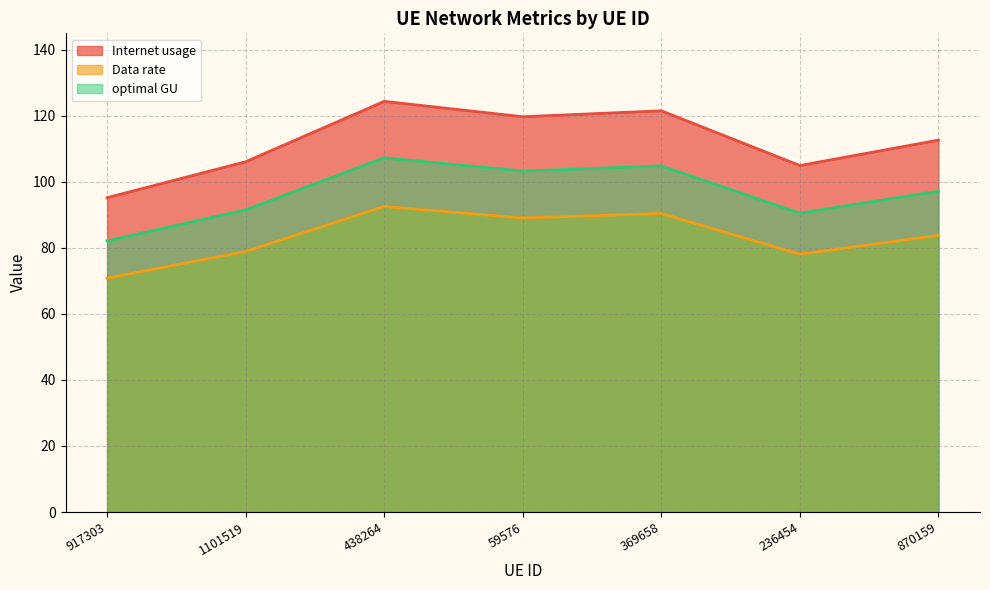

Which series has the widest spread of values?

Internet usage